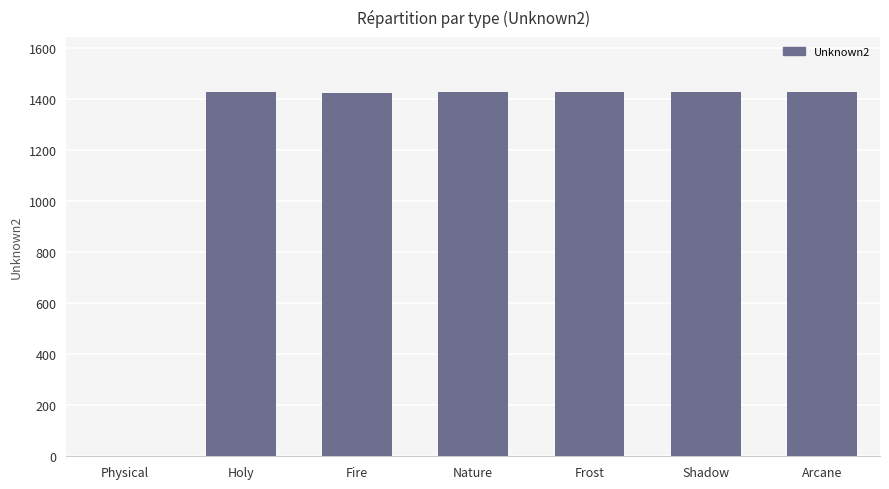

Which has a higher value, Fire or Physical?

Fire